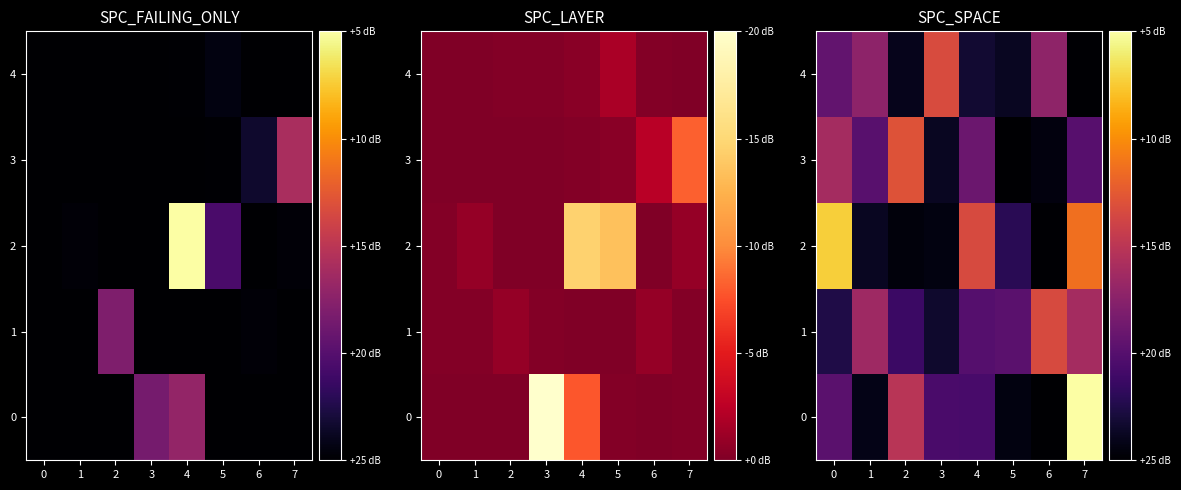

At which category is the sum across all series the highest?

7